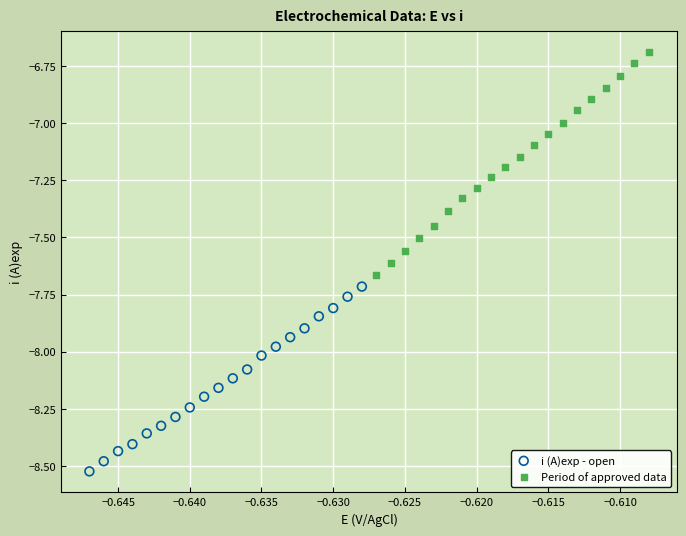

Which series contains the lowest Y value?

i (A)exp - open